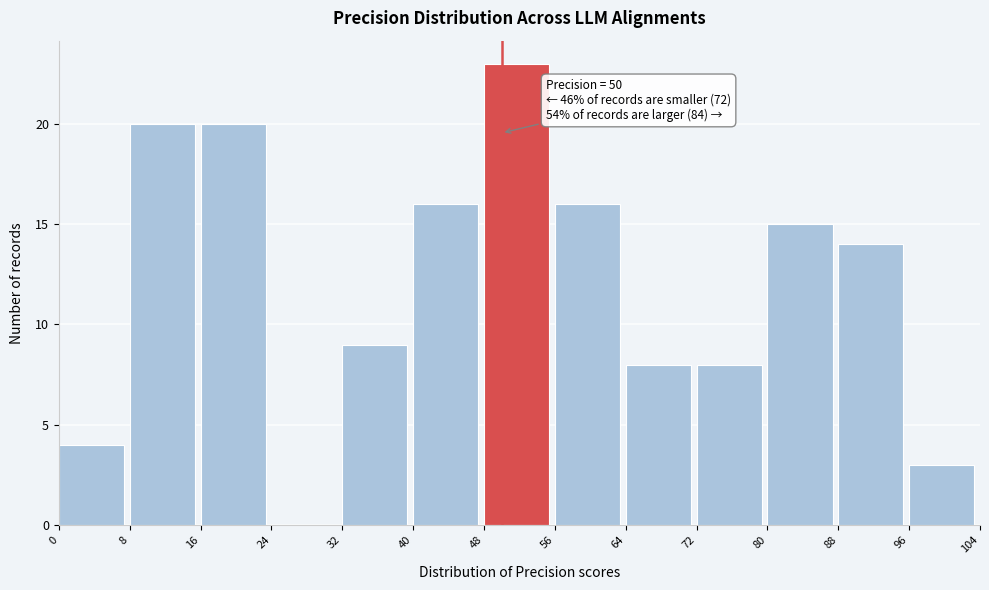

Over which range of the x-axis is the bar tallest?

48 to 56